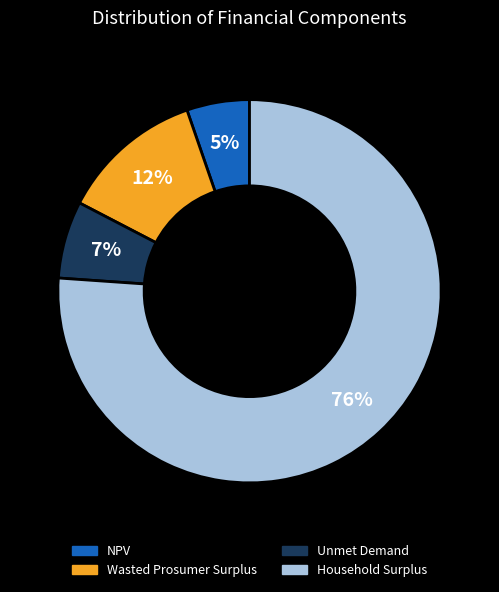

To the nearest percent, what is the combined percentage of Household Surplus and NPV?

81%